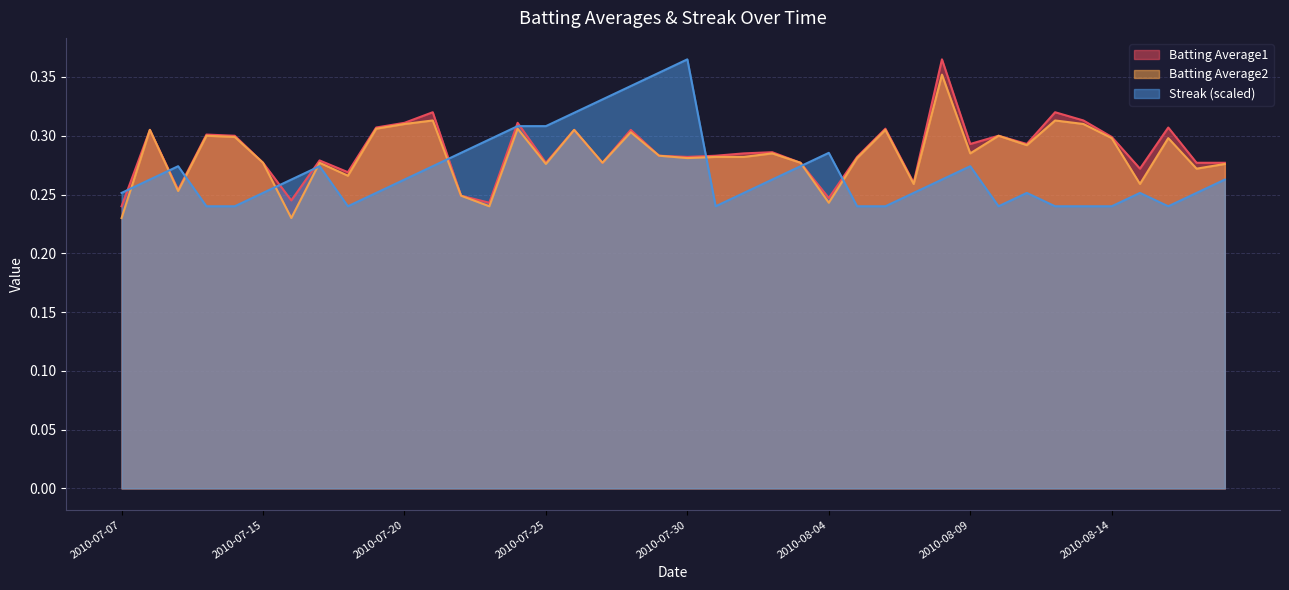

Which series has the widest spread of values?

Batting Average1